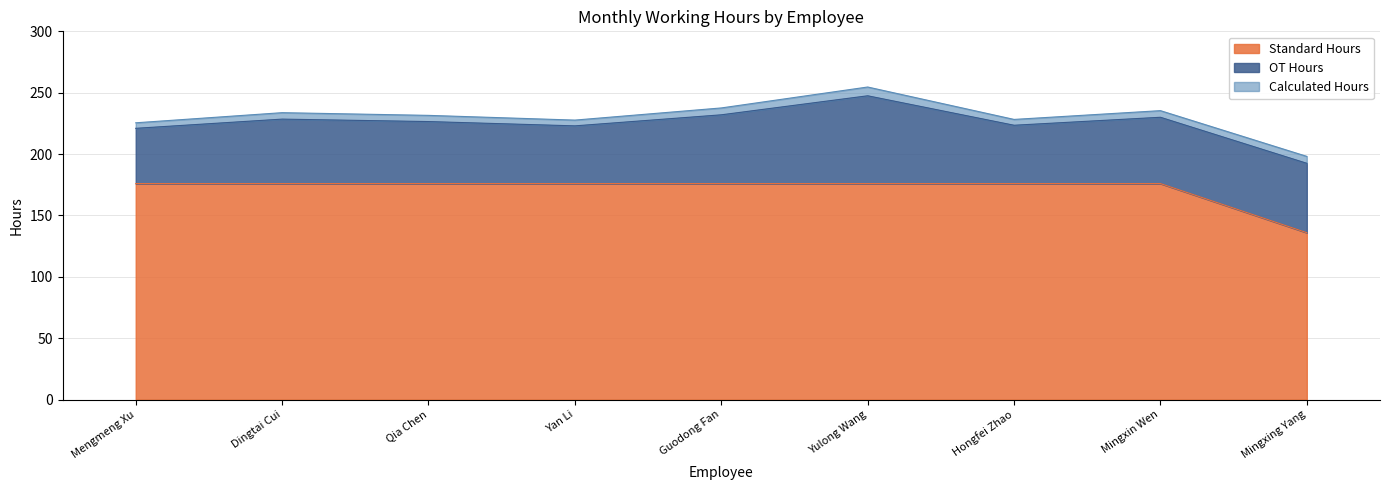

What are all the series names shown in the legend?

Standard Hours, OT Hours, Calculated Hours